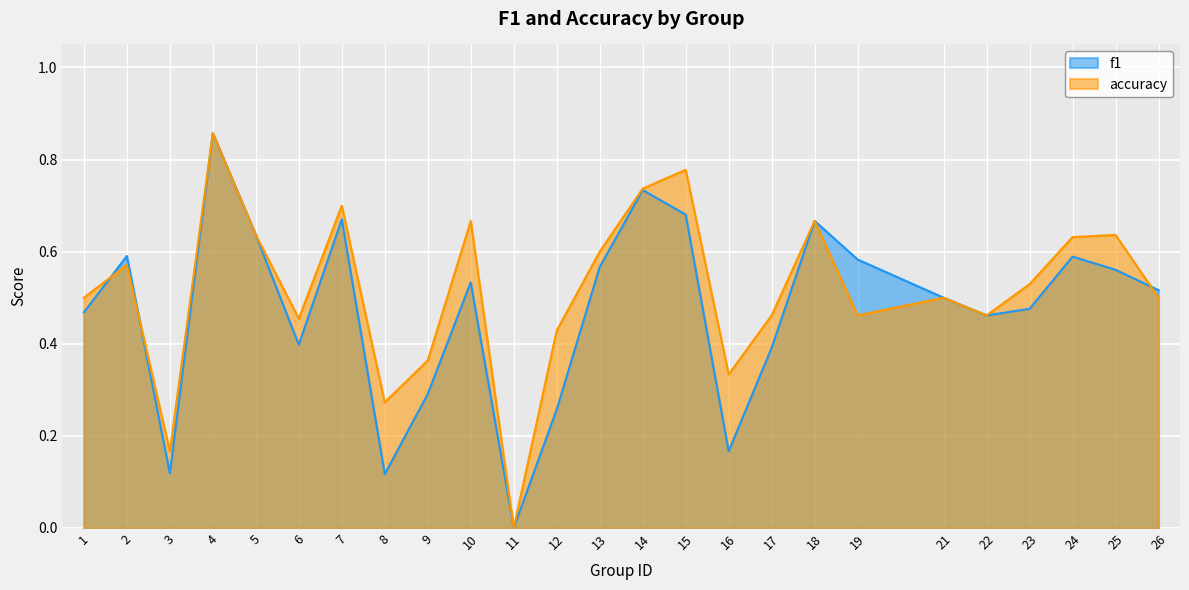

Is the value of f1 at 4 greater than the value of accuracy at 16?

Yes